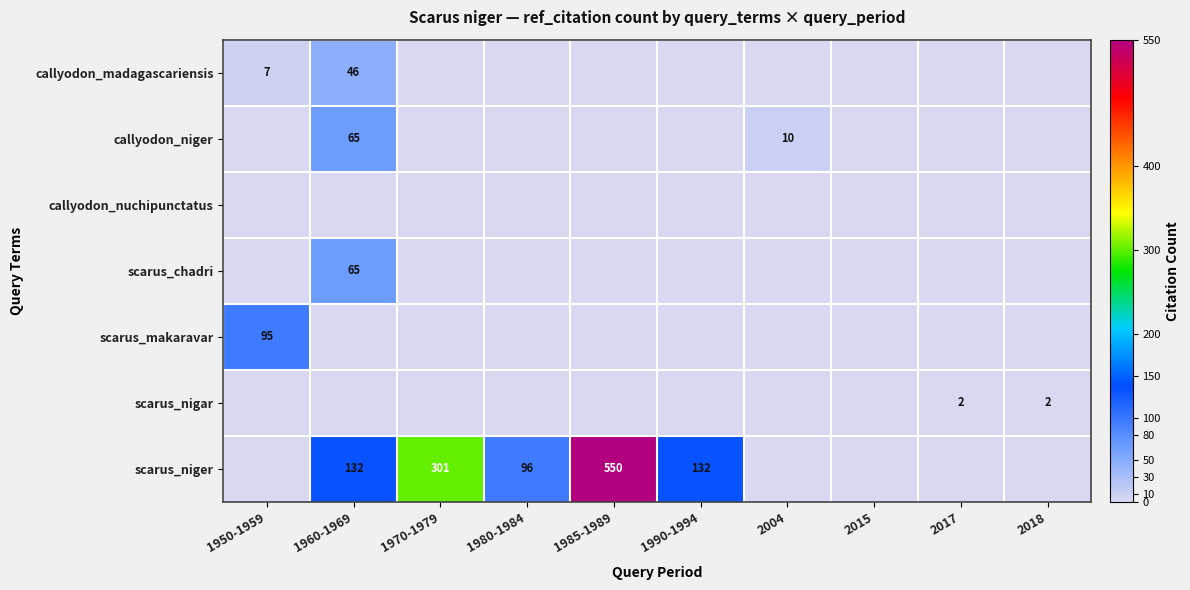

The callyodon_niger series shows 4 at 2004. True or false?

False